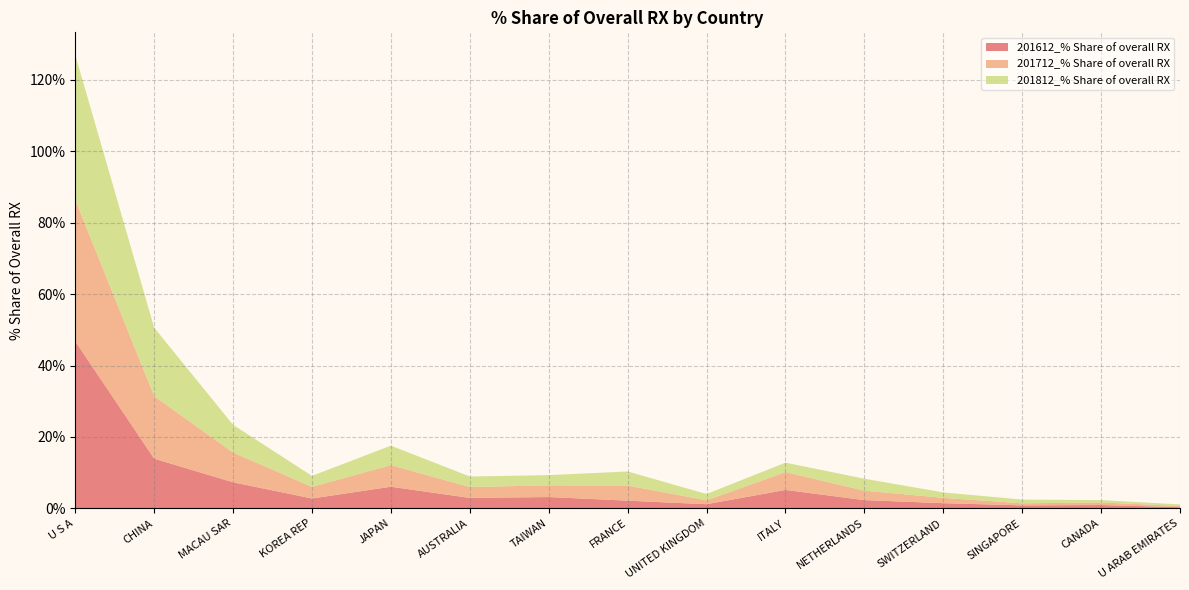

Reading right to left, list all the values displayed in this chart.

201612_% Share of overall RX: U ARAB EMIRATES=0.3	CANADA=0.9	SINGAPORE=0.8	SWITZERLAND=1.5	NETHERLANDS=2.3	ITALY=5.2	UNITED KINGDOM=1.2	FRANCE=2.2	TAIWAN=3.2	AUSTRALIA=2.9	JAPAN=6.1	KOREA REP=2.8	MACAU SAR=7.3	CHINA=13.9	U S A=46.8
201712_% Share of overall RX: U ARAB EMIRATES=0.3	CANADA=0.7	SINGAPORE=0.6	SWITZERLAND=1.5	NETHERLANDS=2.7	ITALY=5.0	UNITED KINGDOM=1.1	FRANCE=4.2	TAIWAN=3.3	AUSTRALIA=3.0	JAPAN=6.1	KOREA REP=3.2	MACAU SAR=8.3	CHINA=17.5	U S A=39.6
201812_% Share of overall RX: U ARAB EMIRATES=0.4	CANADA=0.7	SINGAPORE=1.0	SWITZERLAND=1.5	NETHERLANDS=3.3	ITALY=2.6	UNITED KINGDOM=1.8	FRANCE=3.9	TAIWAN=2.9	AUSTRALIA=3.0	JAPAN=5.4	KOREA REP=3.1	MACAU SAR=7.8	CHINA=19.2	U S A=40.6